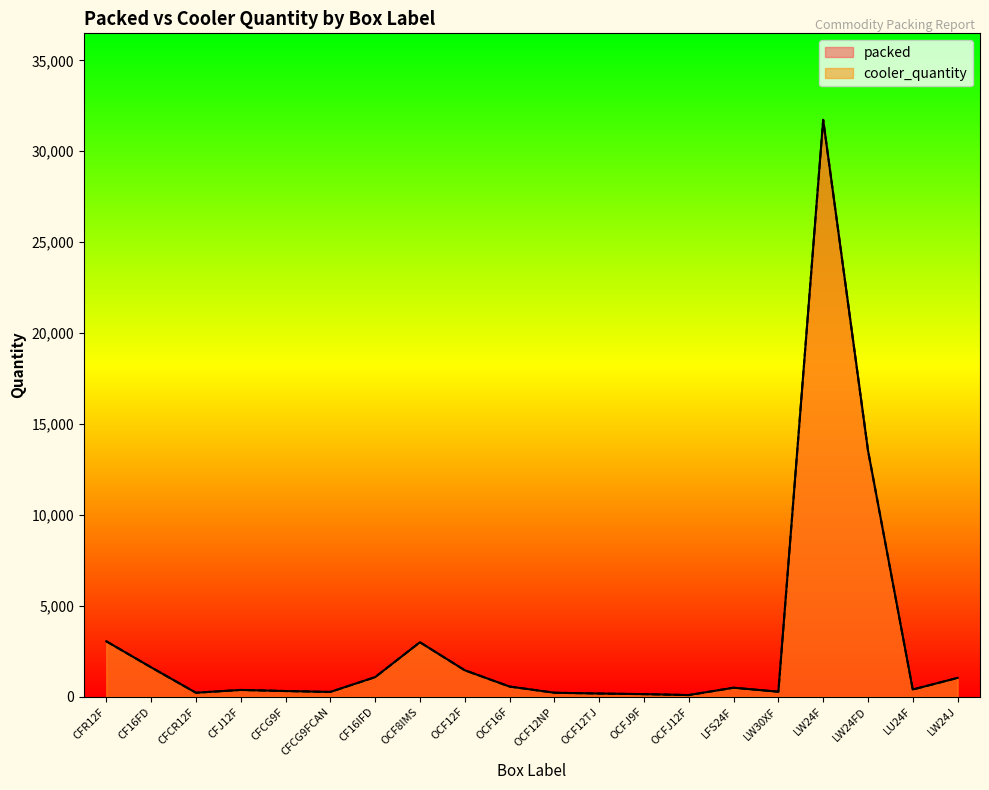

Does the chart display data point markers on the line(s)?

No